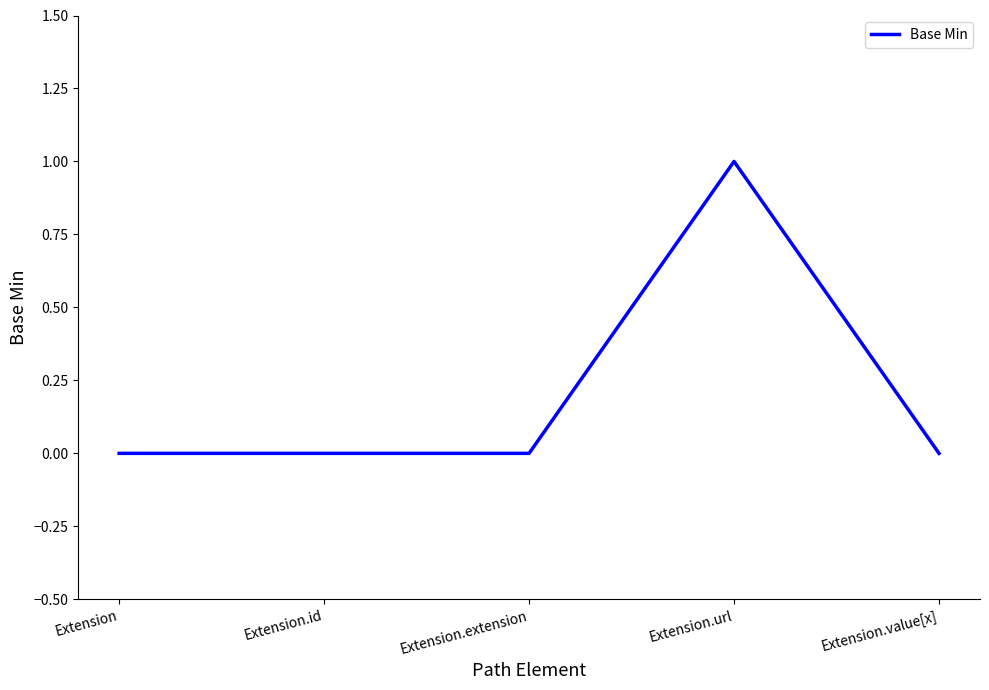

How many categories are shown in the chart?

5